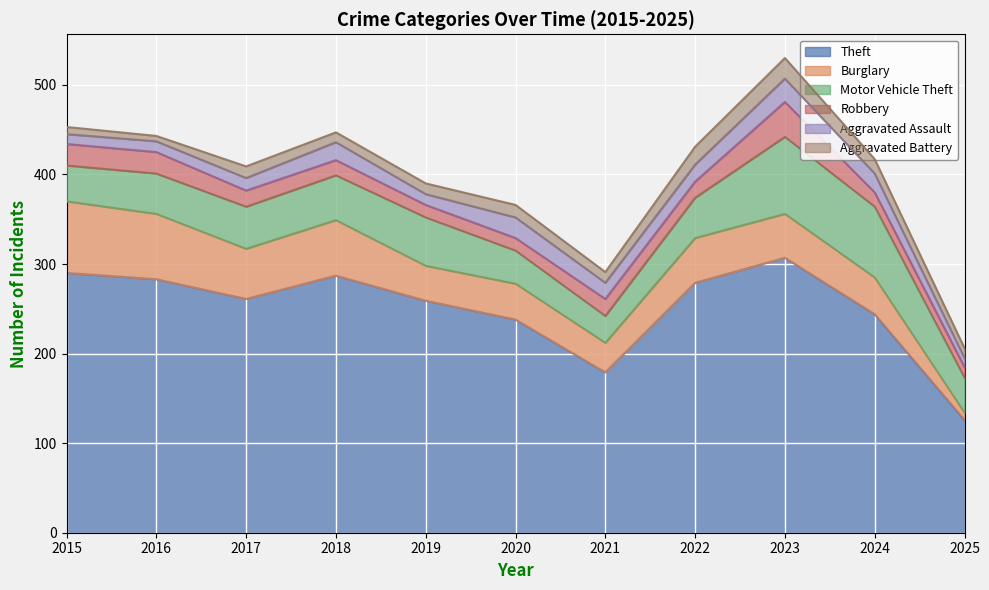

Rank the series by their maximum value, from lowest to highest.

Aggravated Battery, Aggravated Assault, Robbery, Burglary, Motor Vehicle Theft, Theft